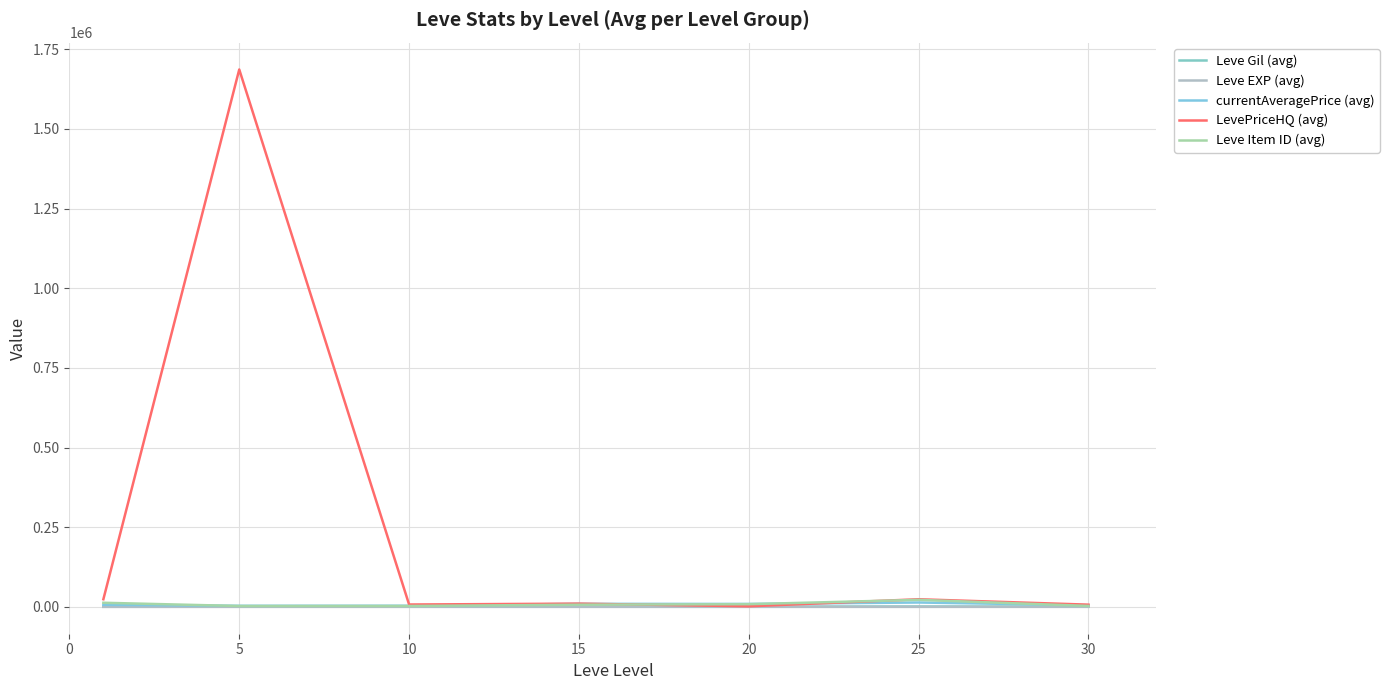

Does the chart have visible grid lines?

Yes